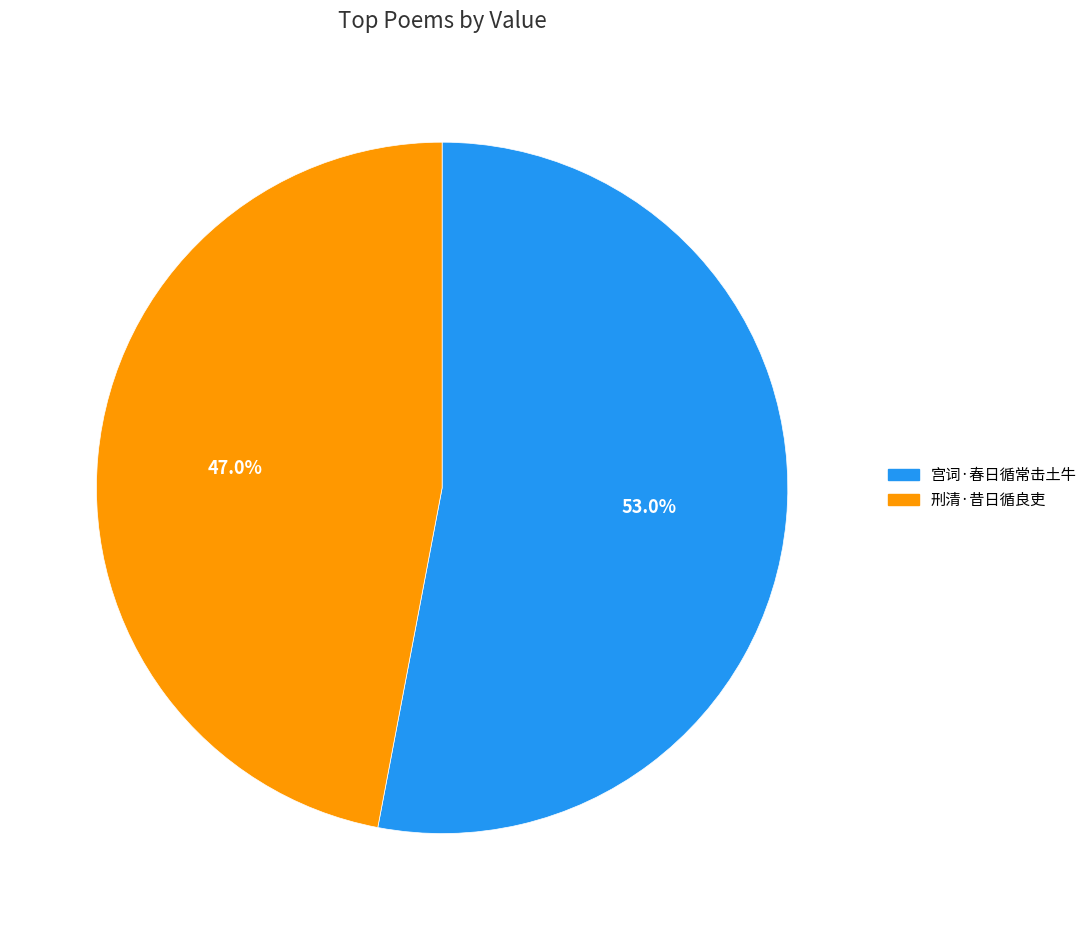

The 宫词·春日循常击土牛 slice represents 47% of the pie. True or false?

False